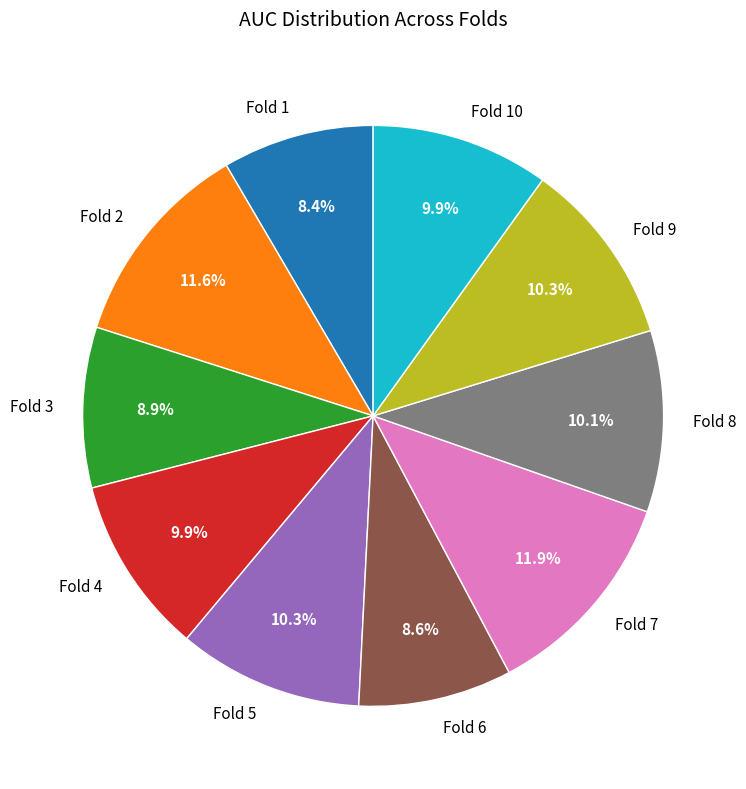

Which has a higher value, Fold 2 or Fold 10?

Fold 2